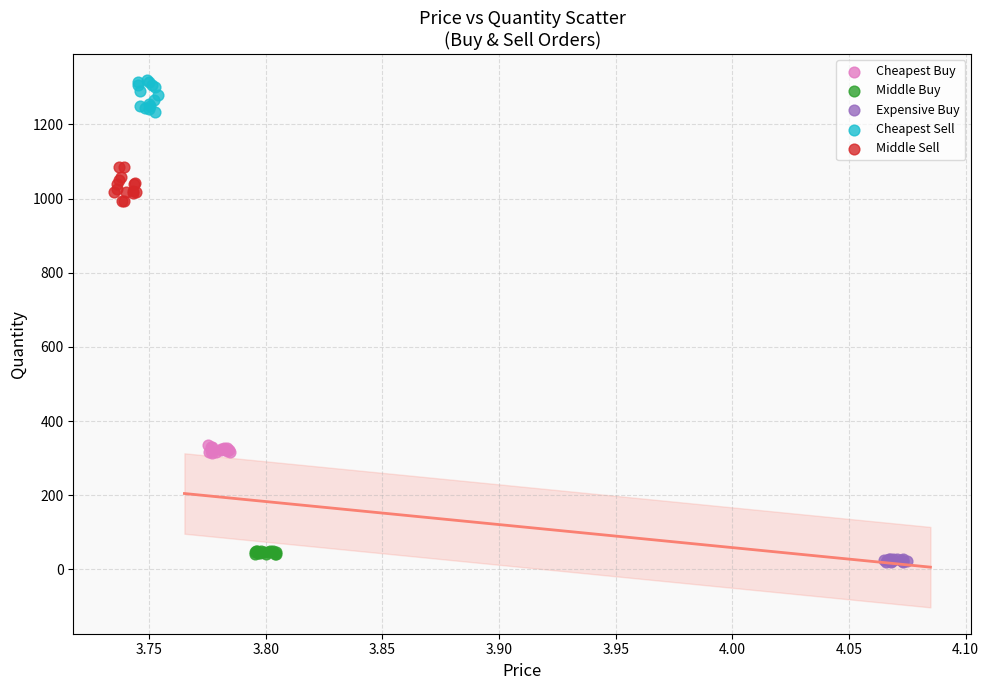

Which series reaches the maximum Y coordinate?

Cheapest Sell